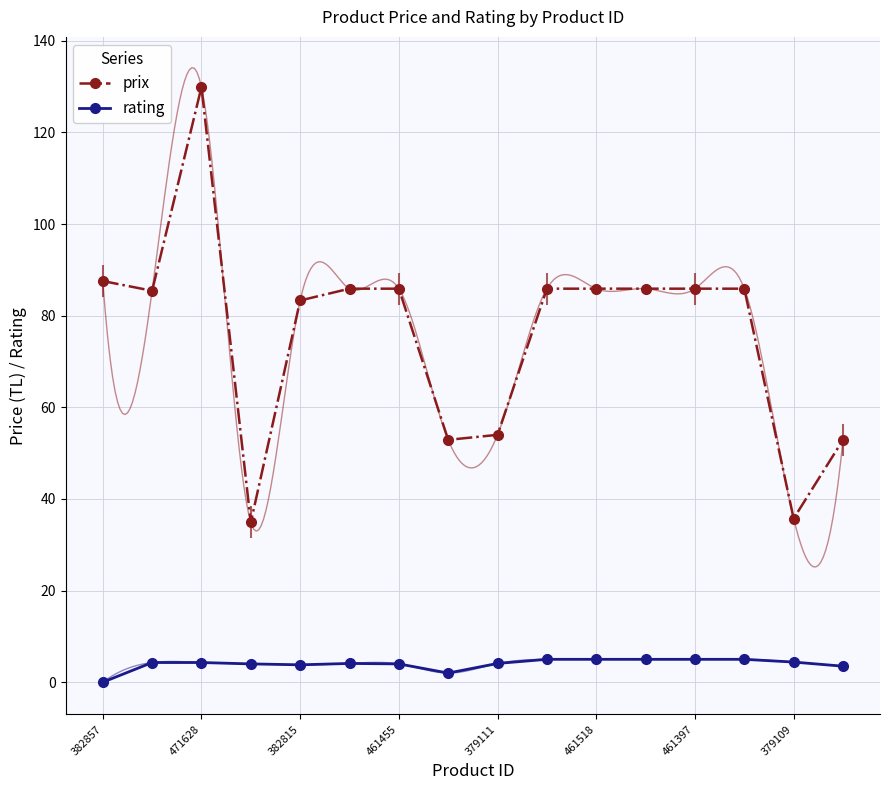

Which series reaches the maximum Y coordinate?

prix